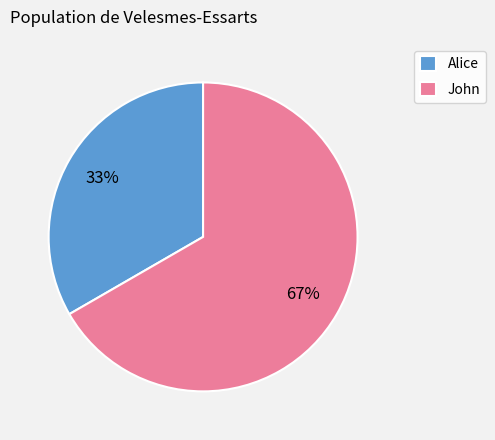

The John slice represents 76% of the pie. True or false?

False